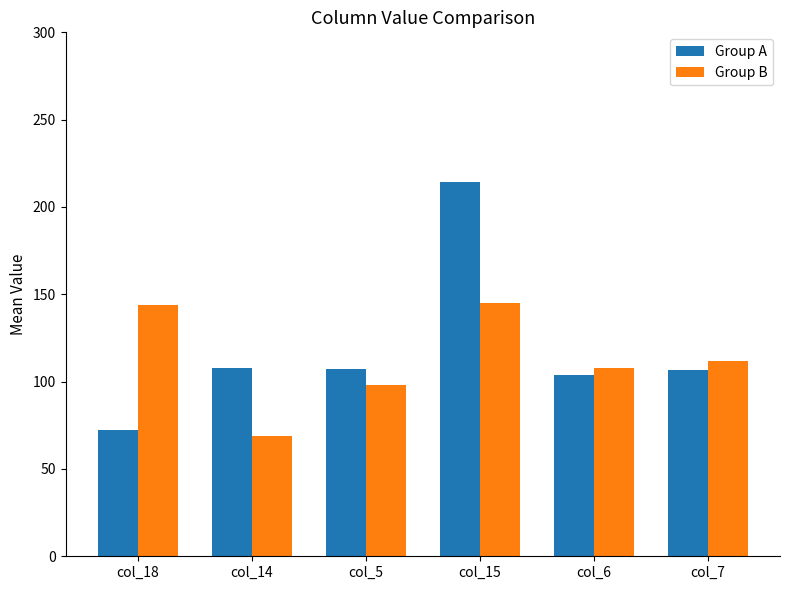

List the series in order of their peak value, lowest first.

Group B, Group A